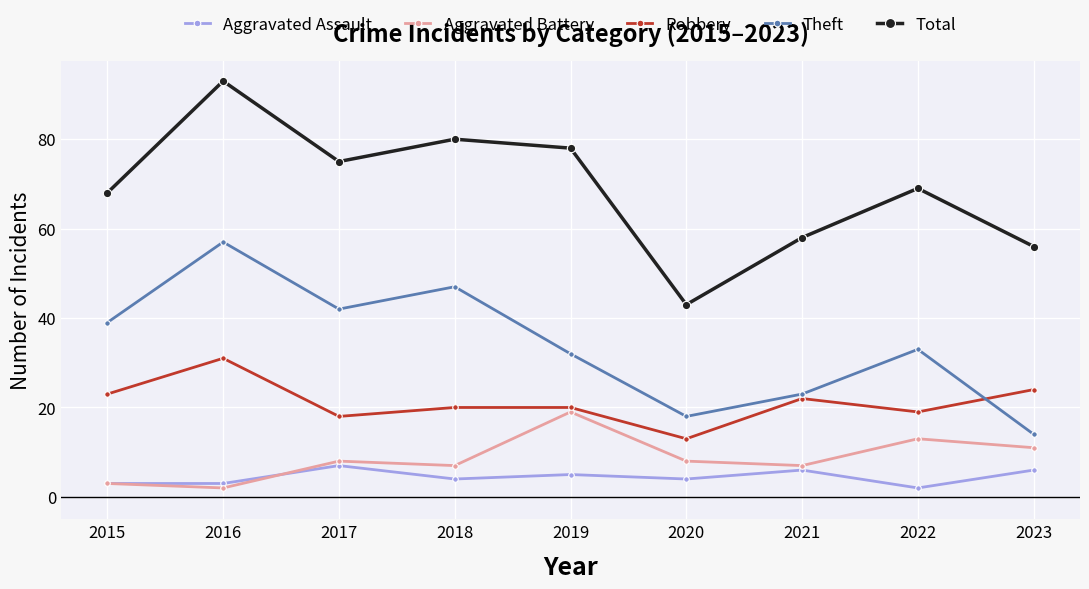

What is the value of the Aggravated Battery point at the 9th from the left?

11